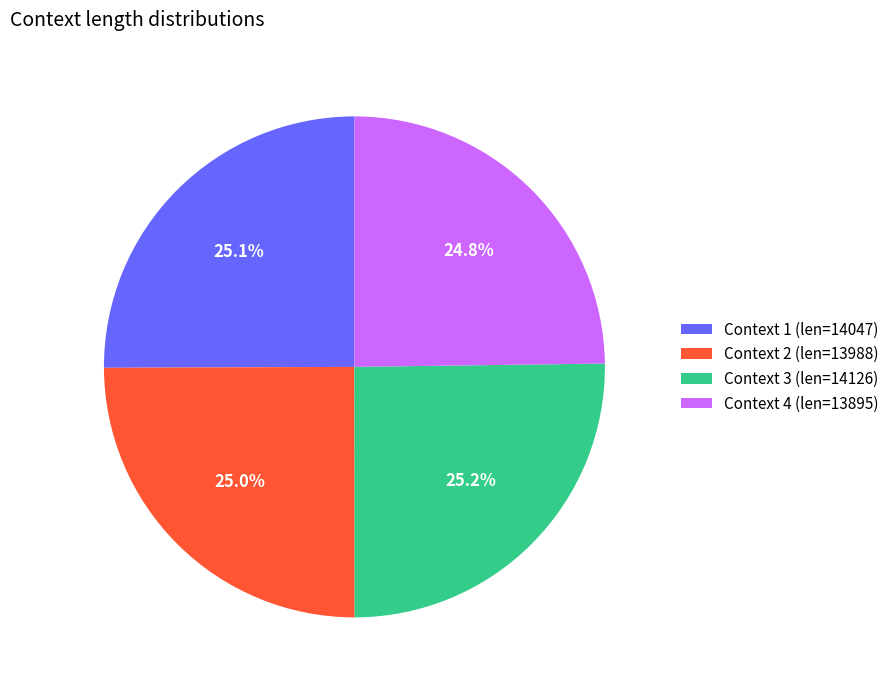

What percentage is the Context 4 slice, to the nearest percent?

25%